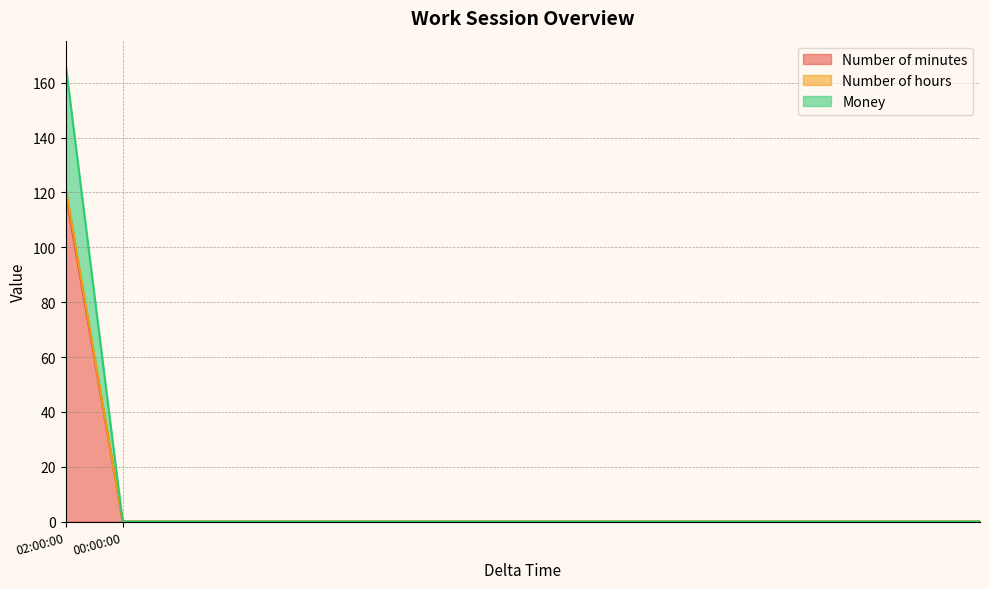

True or false: Money has more than 1 points higher than both neighbors.

False